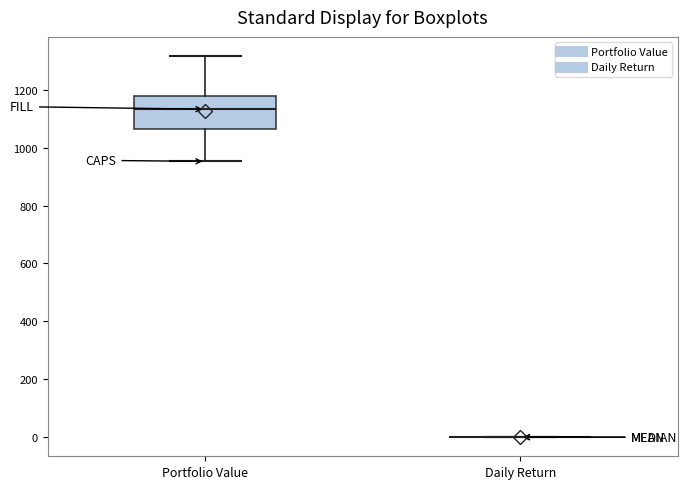

Reading left to right, transcribe this box plot: for each box, give where its median line is, the range the box spans, and where its two whiskers end, as read against the y-axis. The values are not printed on the chart, so give them approximately, as read against the axis.

Portfolio Value: median 1140, box 1060 to 1180, whiskers 960 to 1320
Daily Return: box collapsed to a line at 0, whiskers 0 to 0